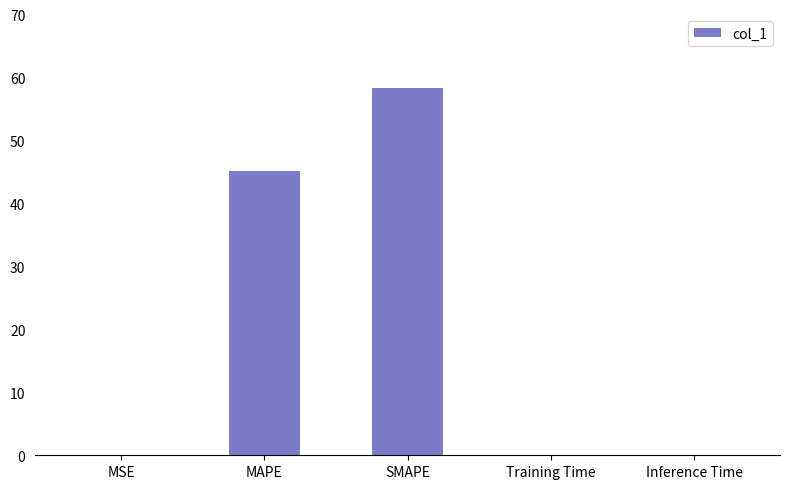

What is the sum of all values?

103.6